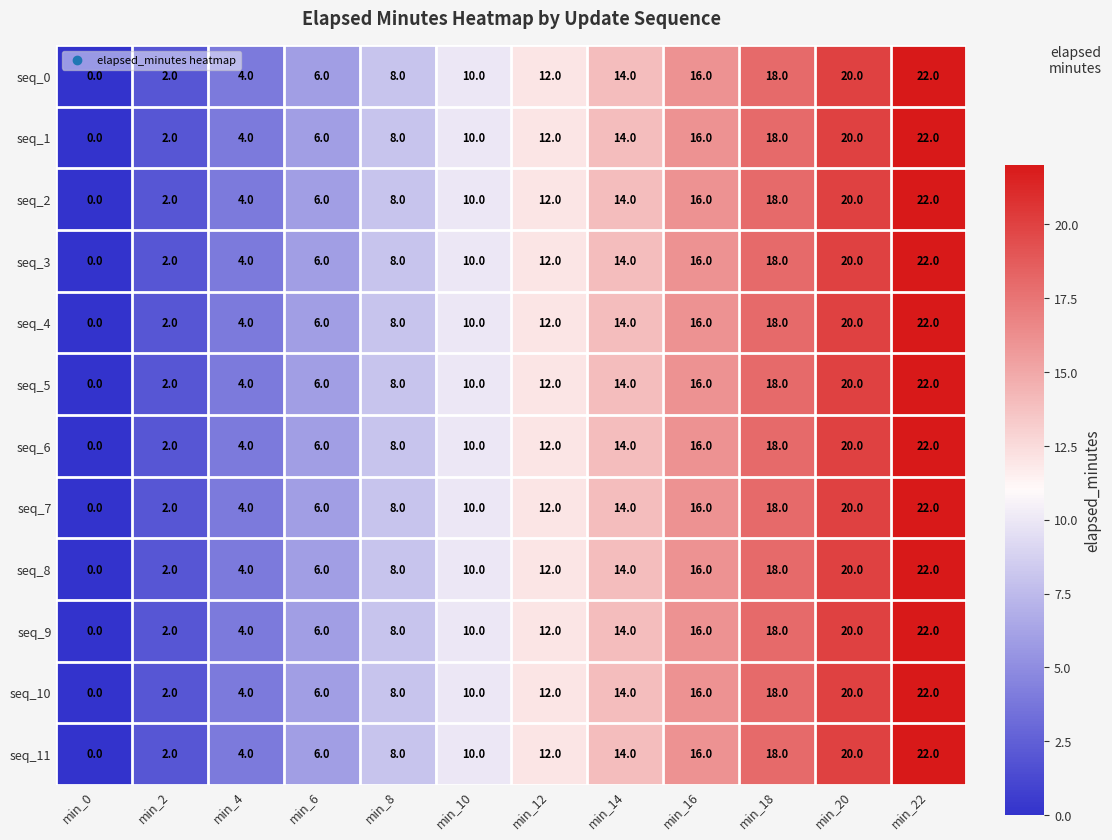

At how many categories does at least one series exceed 1?

11